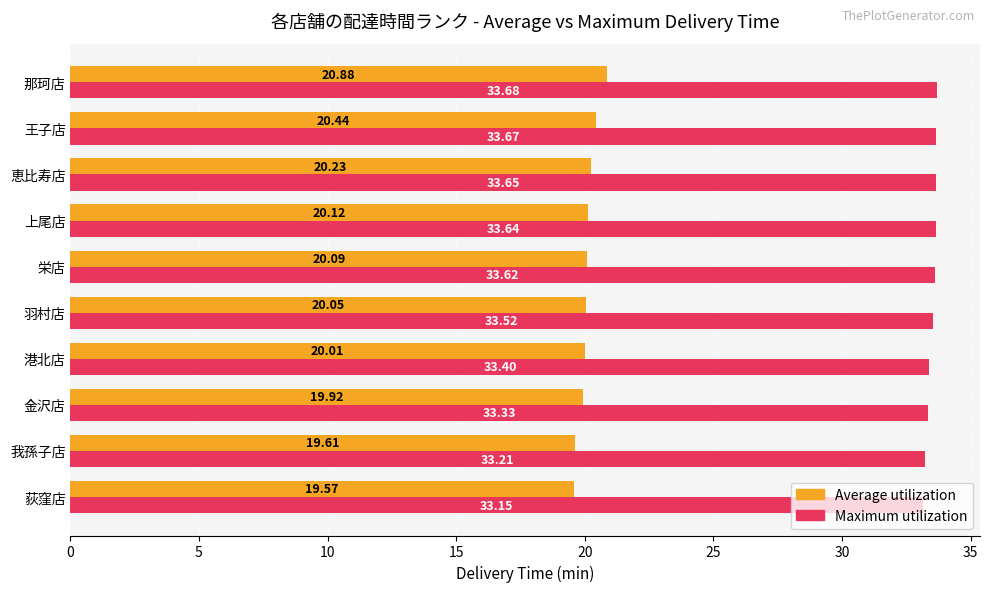

What is the total value across all series at 荻窪店?

52.7